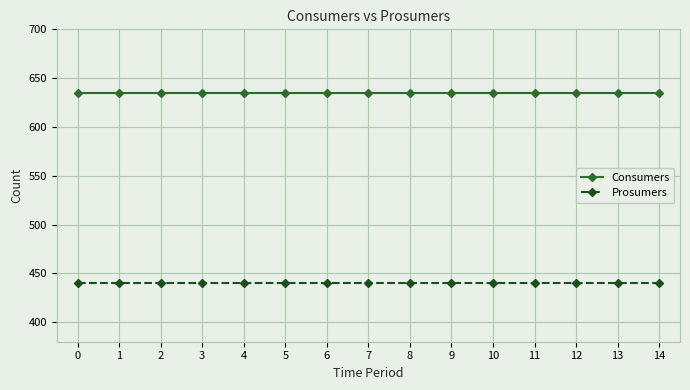

What is the total value across all series at 5?

1075